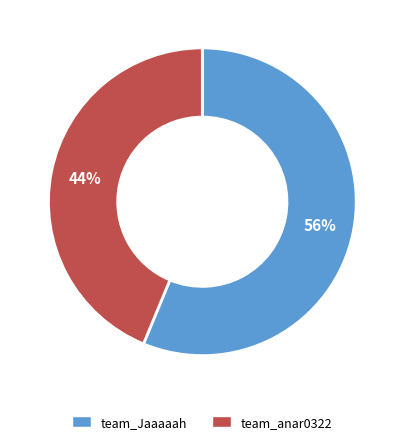

Which slice represents more than half of the pie?

team_Jaaaaah